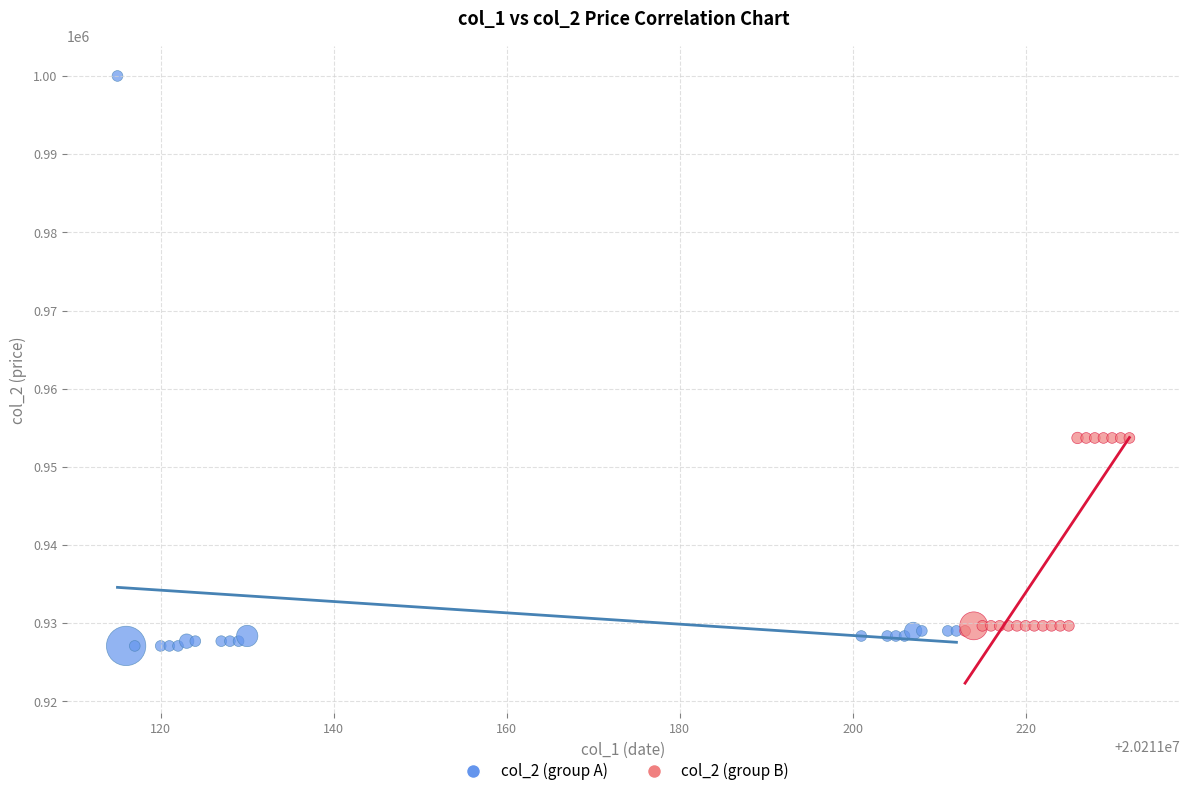

Which series has the largest Y range (max minus min)?

col_2 (group A)